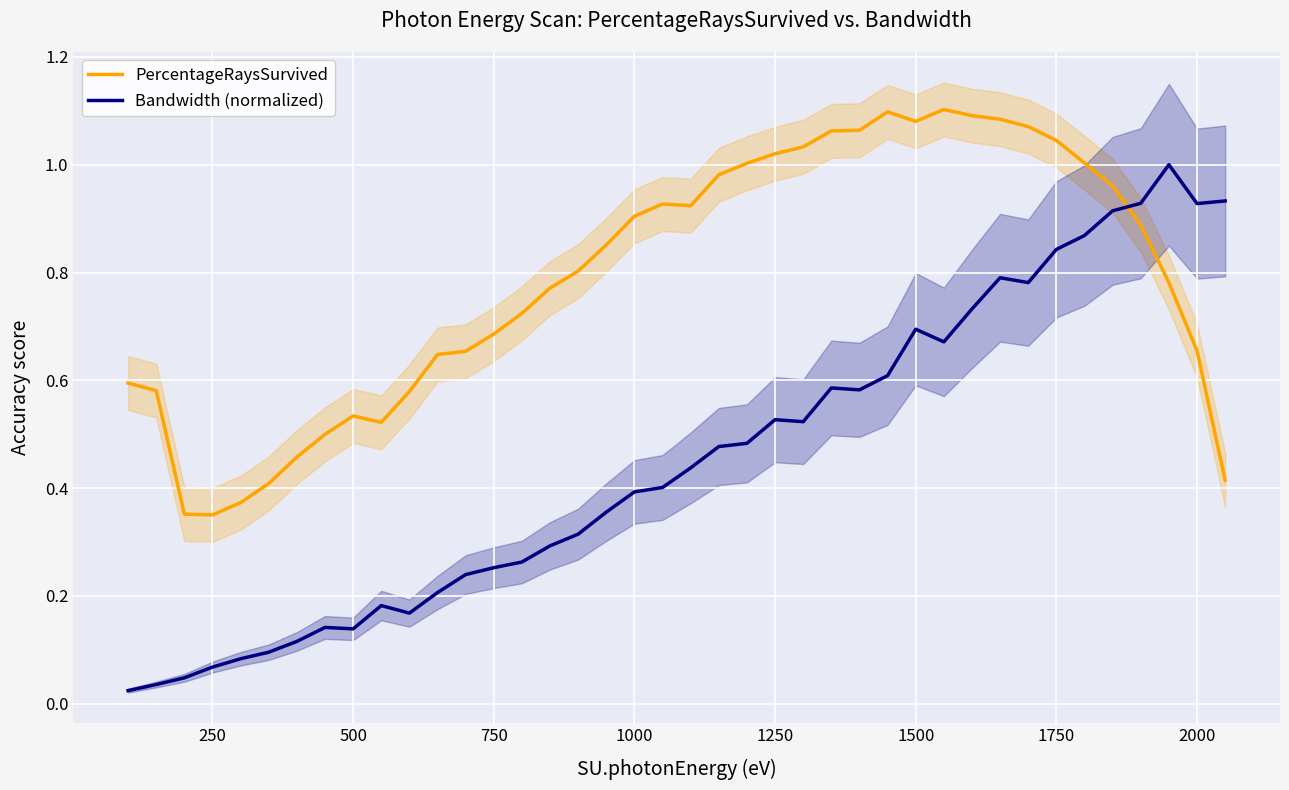

What is the label of the 5th point from the left?

1000